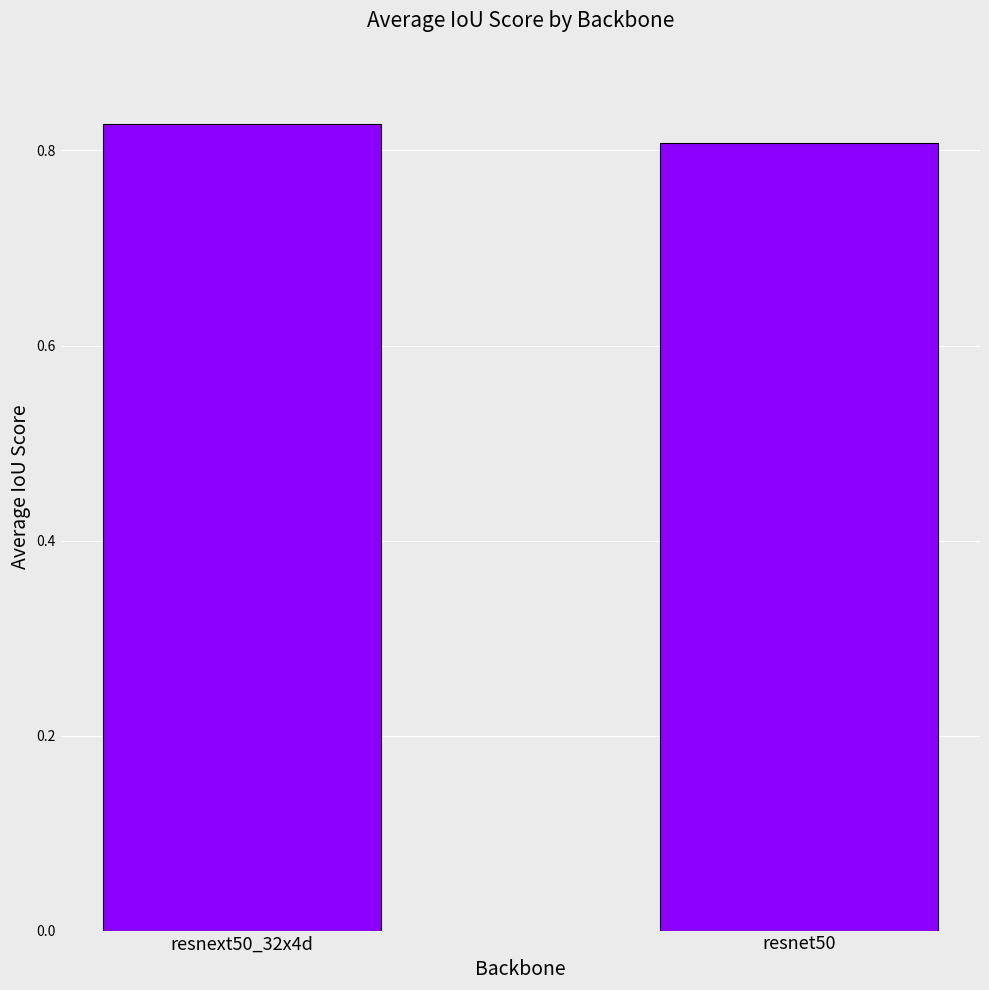

Which has a higher value, resnet50 or resnext50_32x4d?

resnext50_32x4d